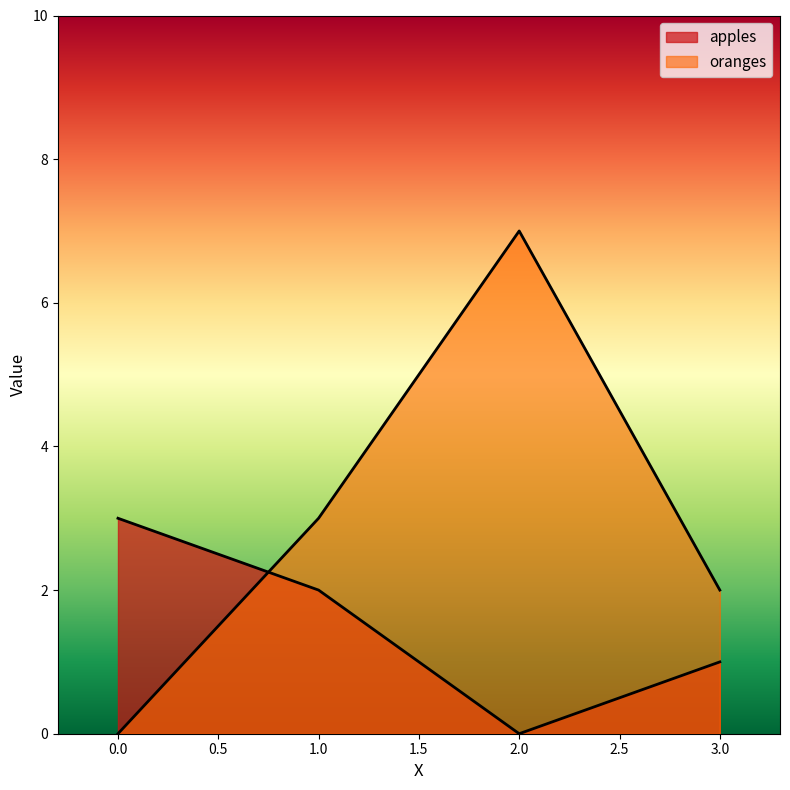

Reading left to right, what are all the values shown in this chart?

apples: 3	2	0	1
oranges: 0	3	7	2